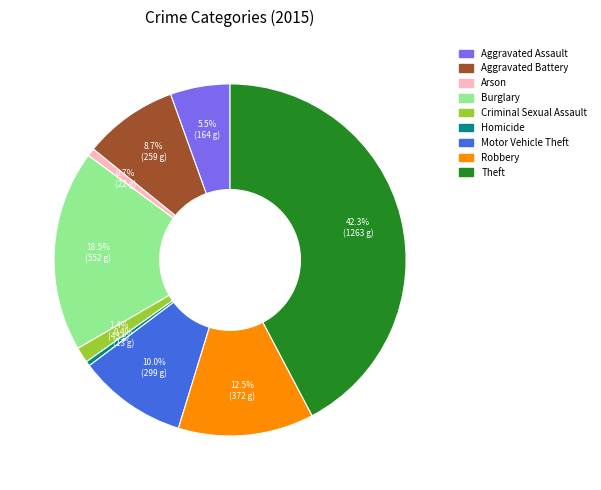

To the nearest percent, what is the average slice percentage?

11%